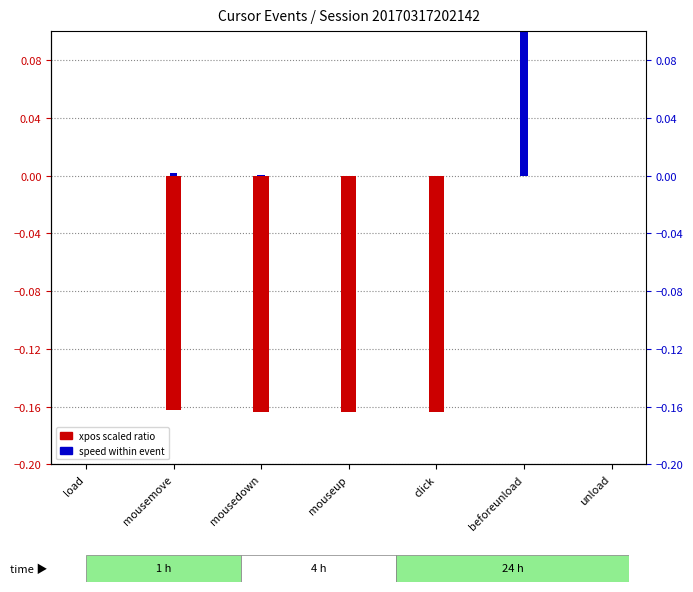

Reading left to right, transcribe all the data shown in this chart.

xpos_scaled: 0.0	-0.2	-0.2	-0.2	-0.2	0.0	0.0
speed: 0.0	0.0	0.0	0.0	0.0	0.1	0.0